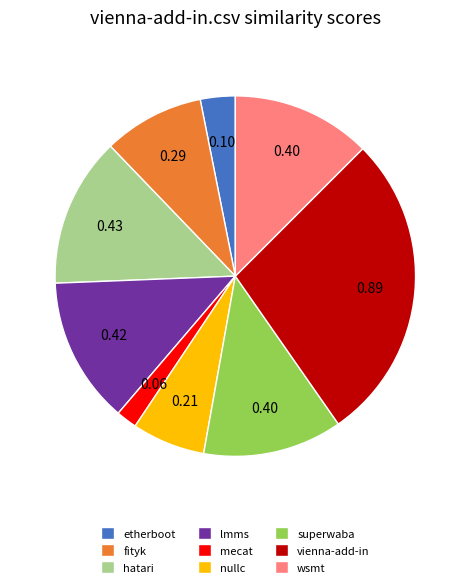

Does any single category account for the majority?

No